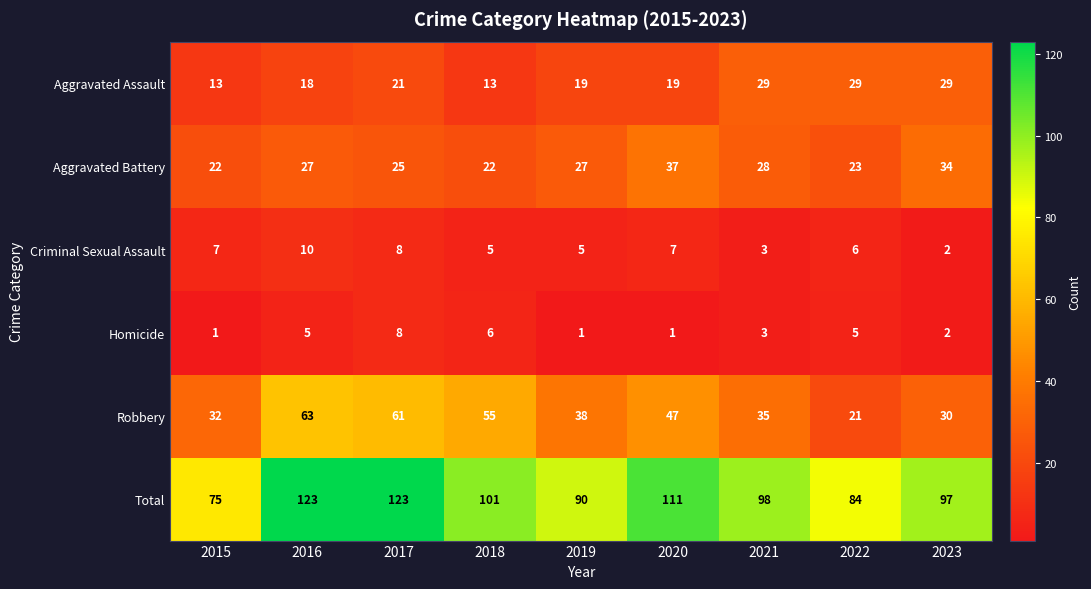

What is the smallest value displayed?

1